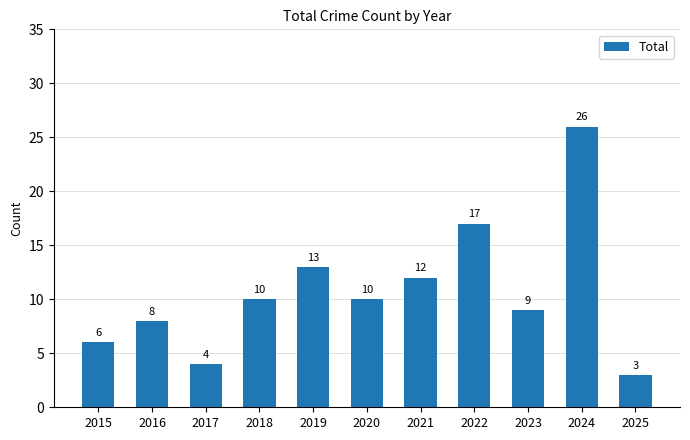

What is the change in value from 2015 to 2020?

+4